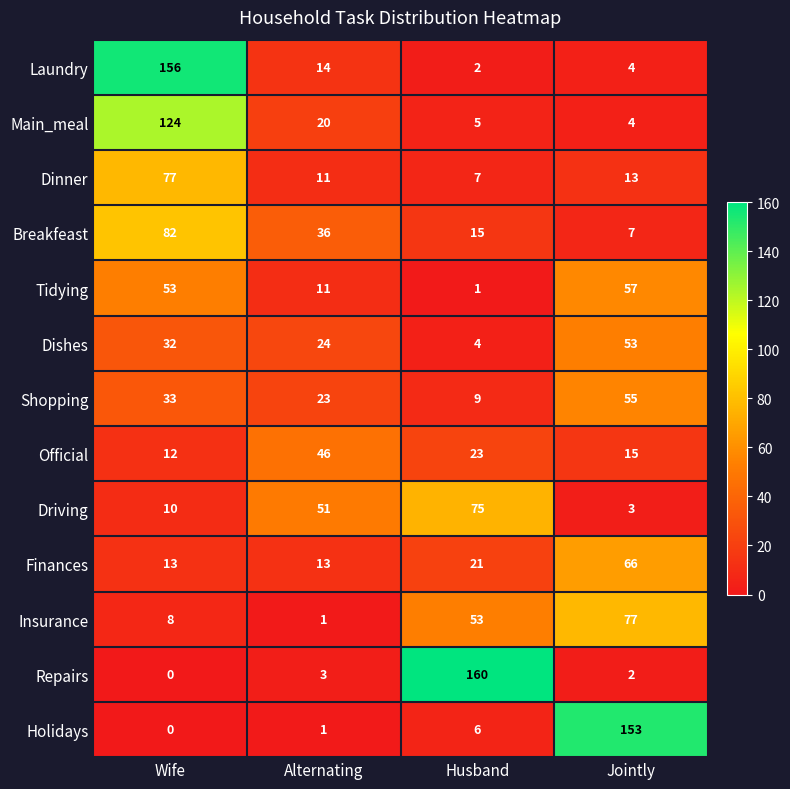

At which label is Dinner closest to 42?

Jointly